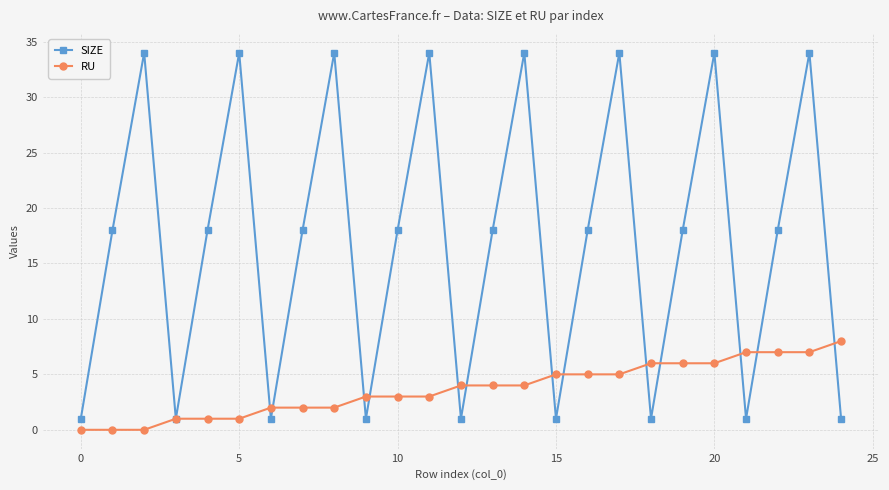

Which series has the widest spread of values?

SIZE